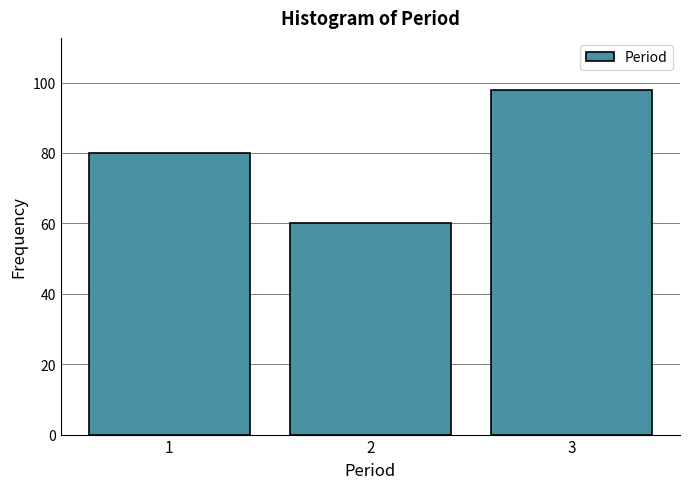

Reading left to right, what are all the values shown in this chart?

1=80	2=60	3=98